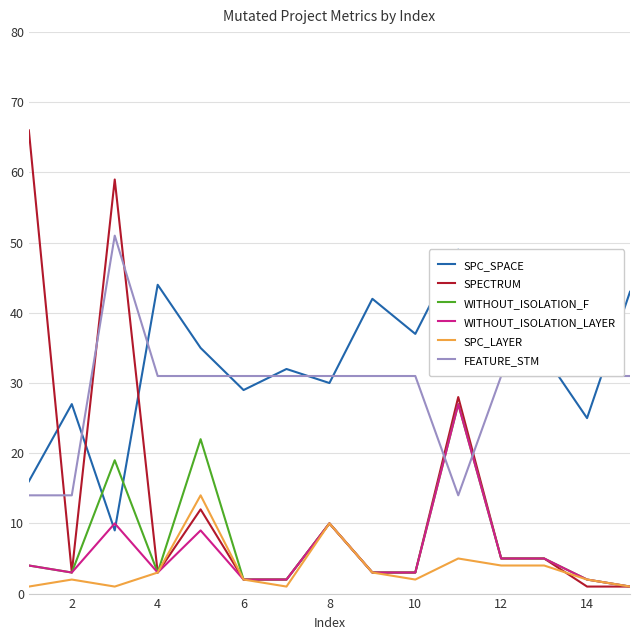

How many series are shown in this chart?

6